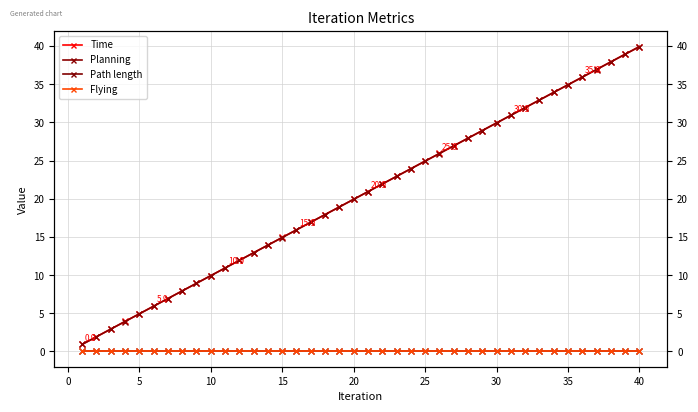

Which series has the widest spread of values?

Time